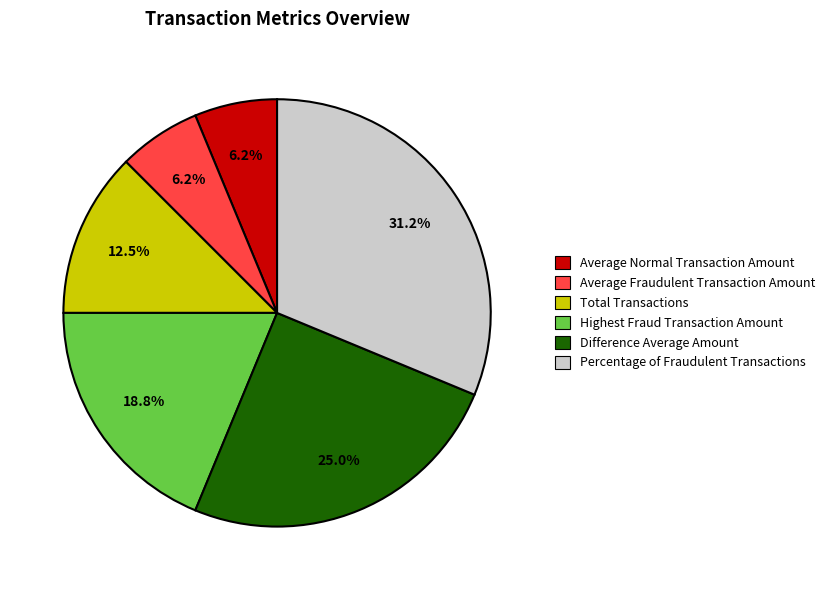

Which slice is the largest?

Percentage of Fraudulent Transactions